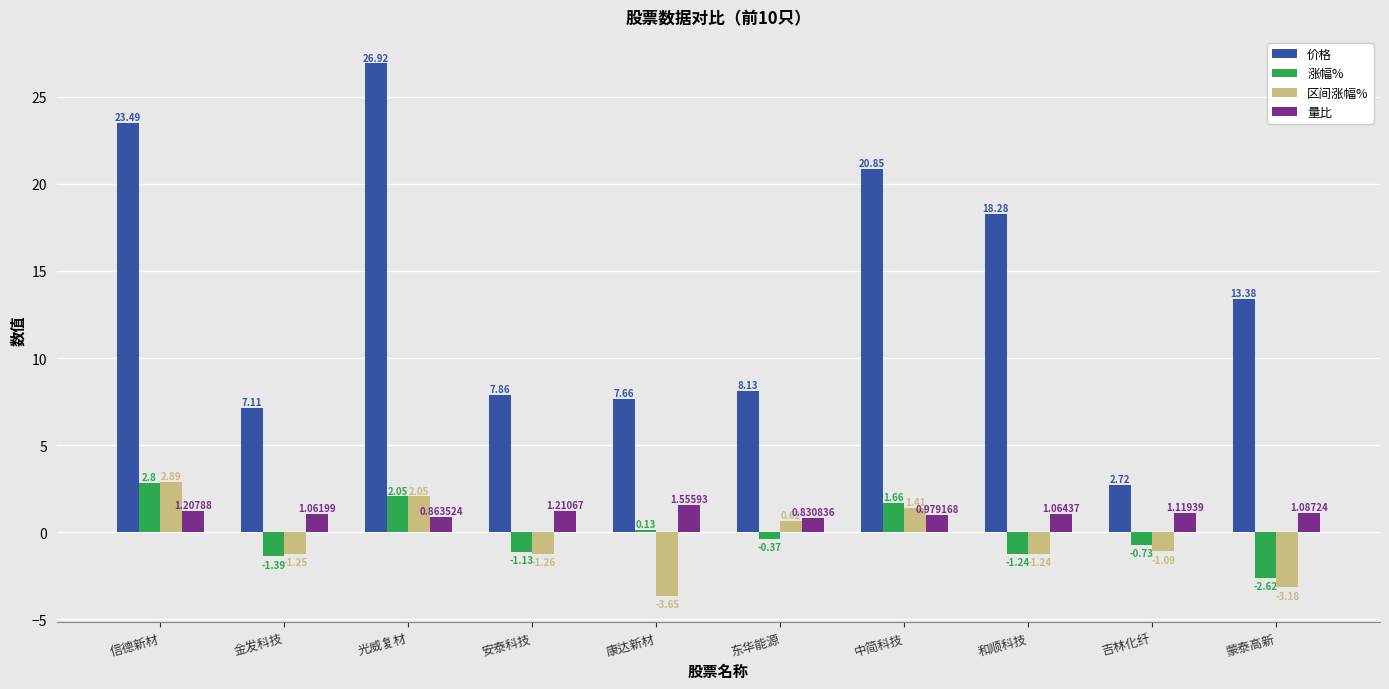

How many bars are there in each group?

4